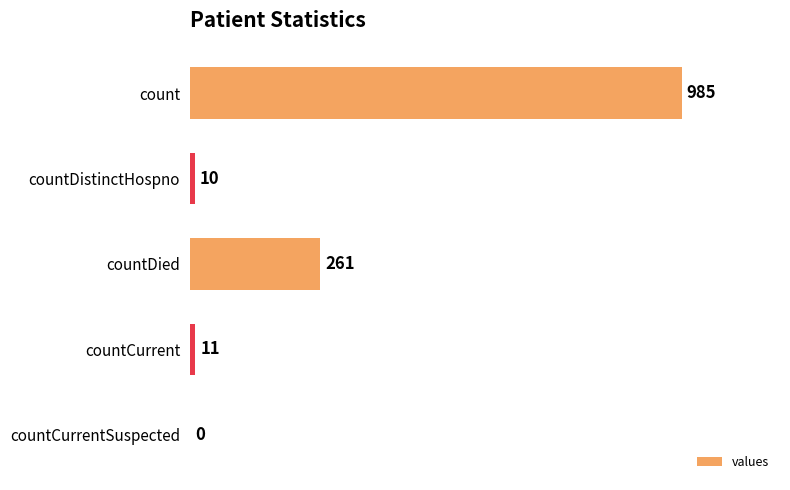

What is the change in value from countDied to countCurrentSuspected?

-261